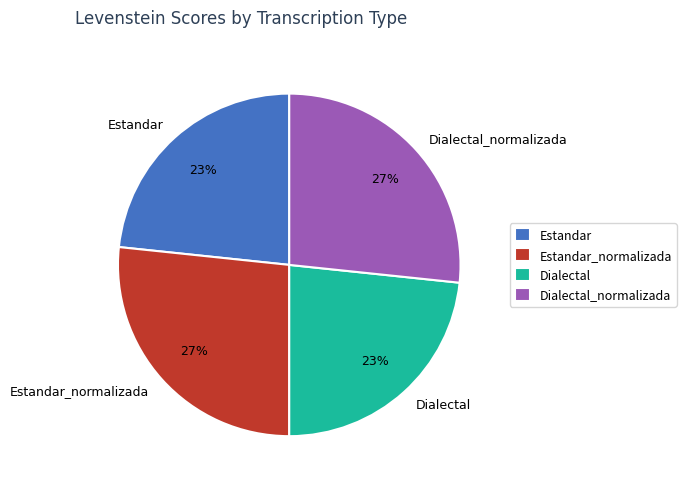

Does any single category account for the majority?

No